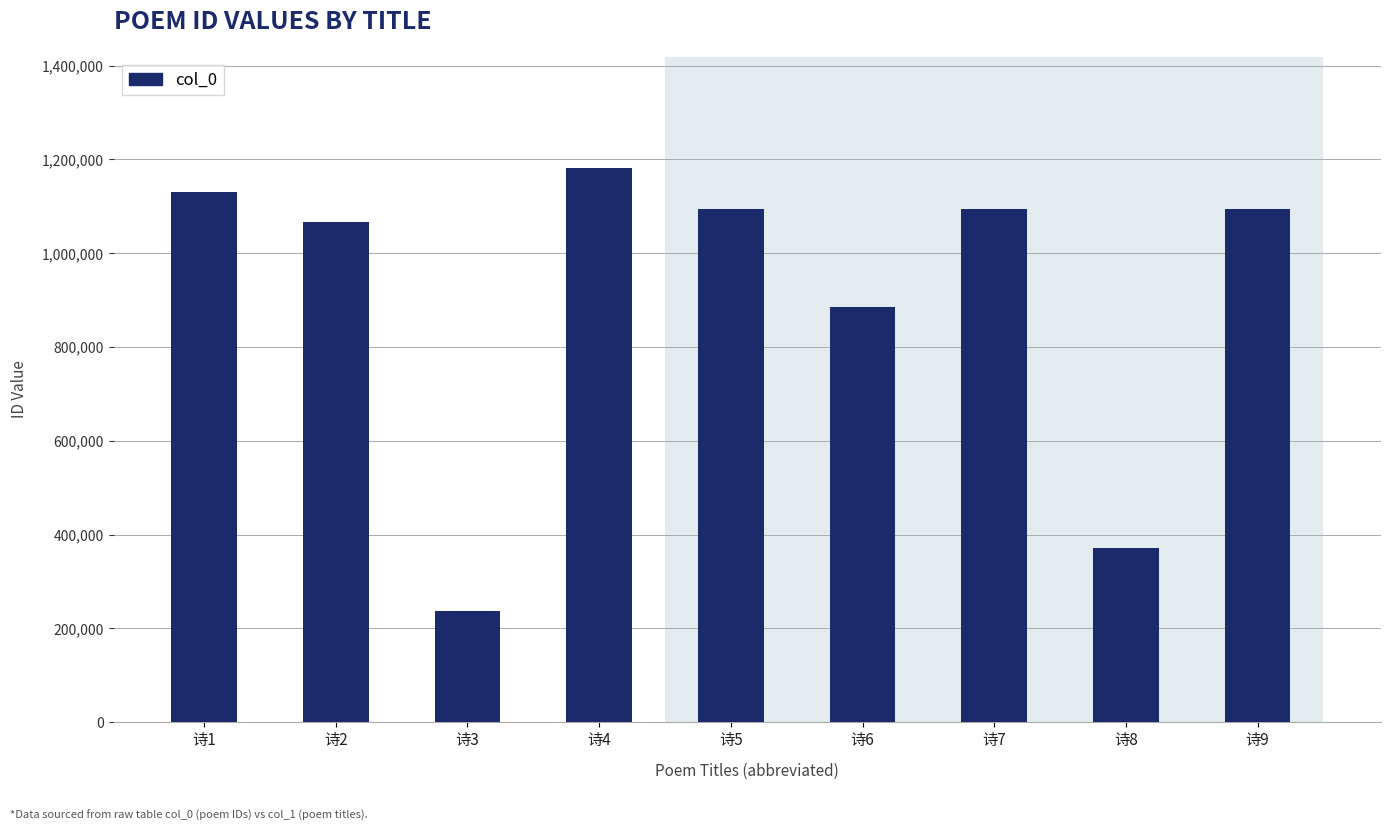

Between 诗6 and 诗7, which is larger?

诗7